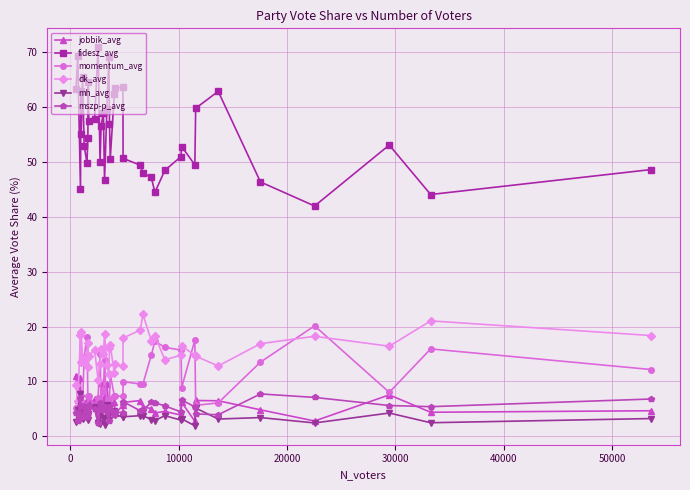

Which series has the widest spread of values?

fidesz_avg